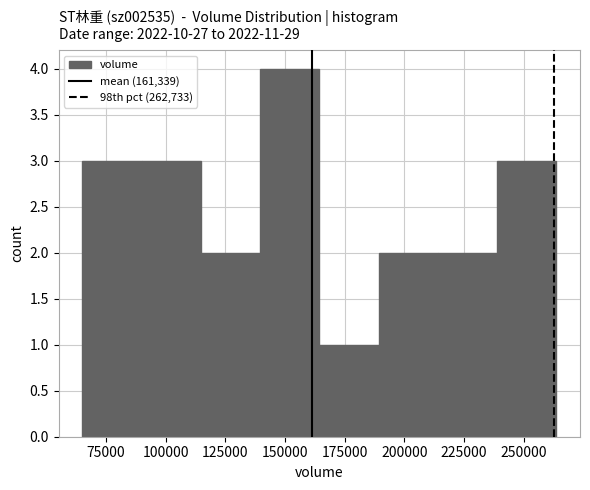

Reading left to right, list every bar in this chart as the range it spans on the x-axis followed by its height. Neither the bar edges nor the heights are printed on the chart, so give them approximately, as read against the axes.

65000 to 90000: 3
90000 to 115000: 3
115000 to 140000: 2
140000 to 165000: 4
165000 to 190000: 1
190000 to 215000: 2
215000 to 240000: 2
240000 to 265000: 3